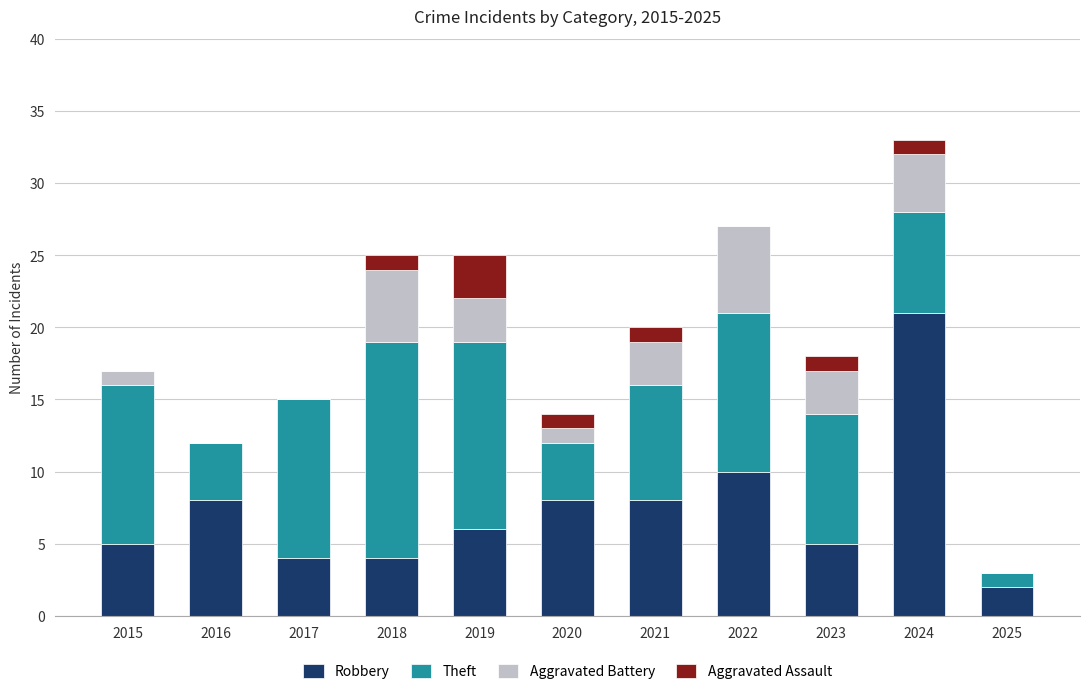

Is it true that Robbery equals 2 at 2019?

False